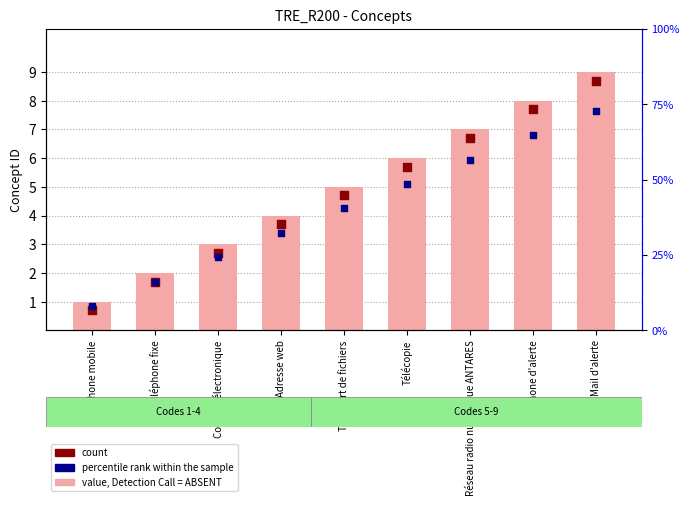

Is the value of percentile rank within the sample at Télécopie greater than the value of value, Detection Call = ABSENT at Transfert de fichiers?

Yes